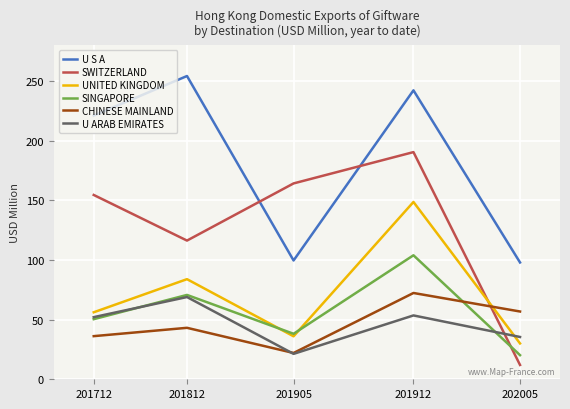

Where is the first local minimum for SINGAPORE?

201905